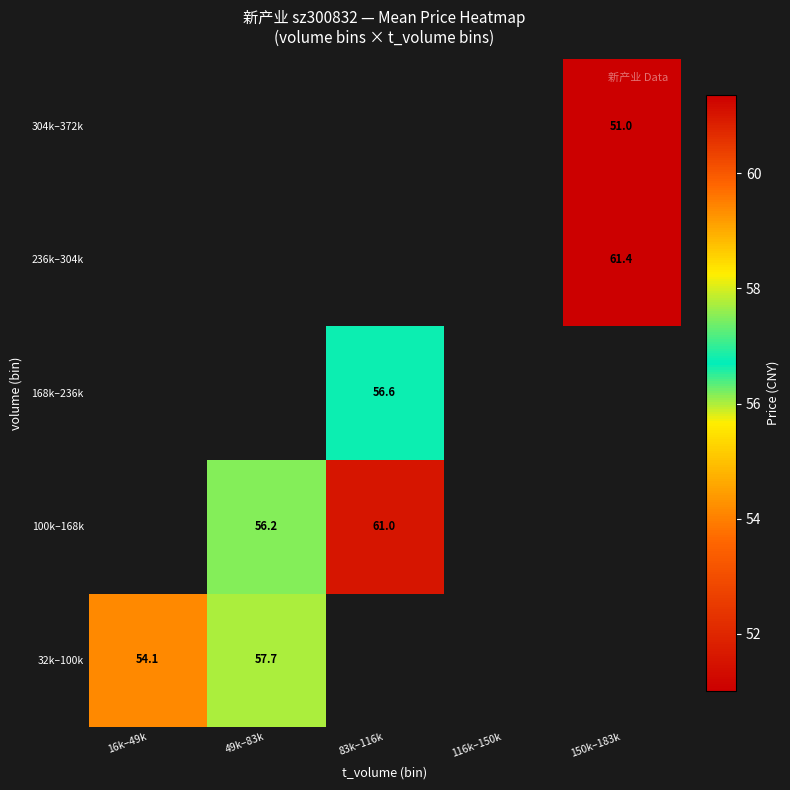

Is the value of 168k–236k at 150k–183k greater than the value of 304k–372k at 83k–116k?

No